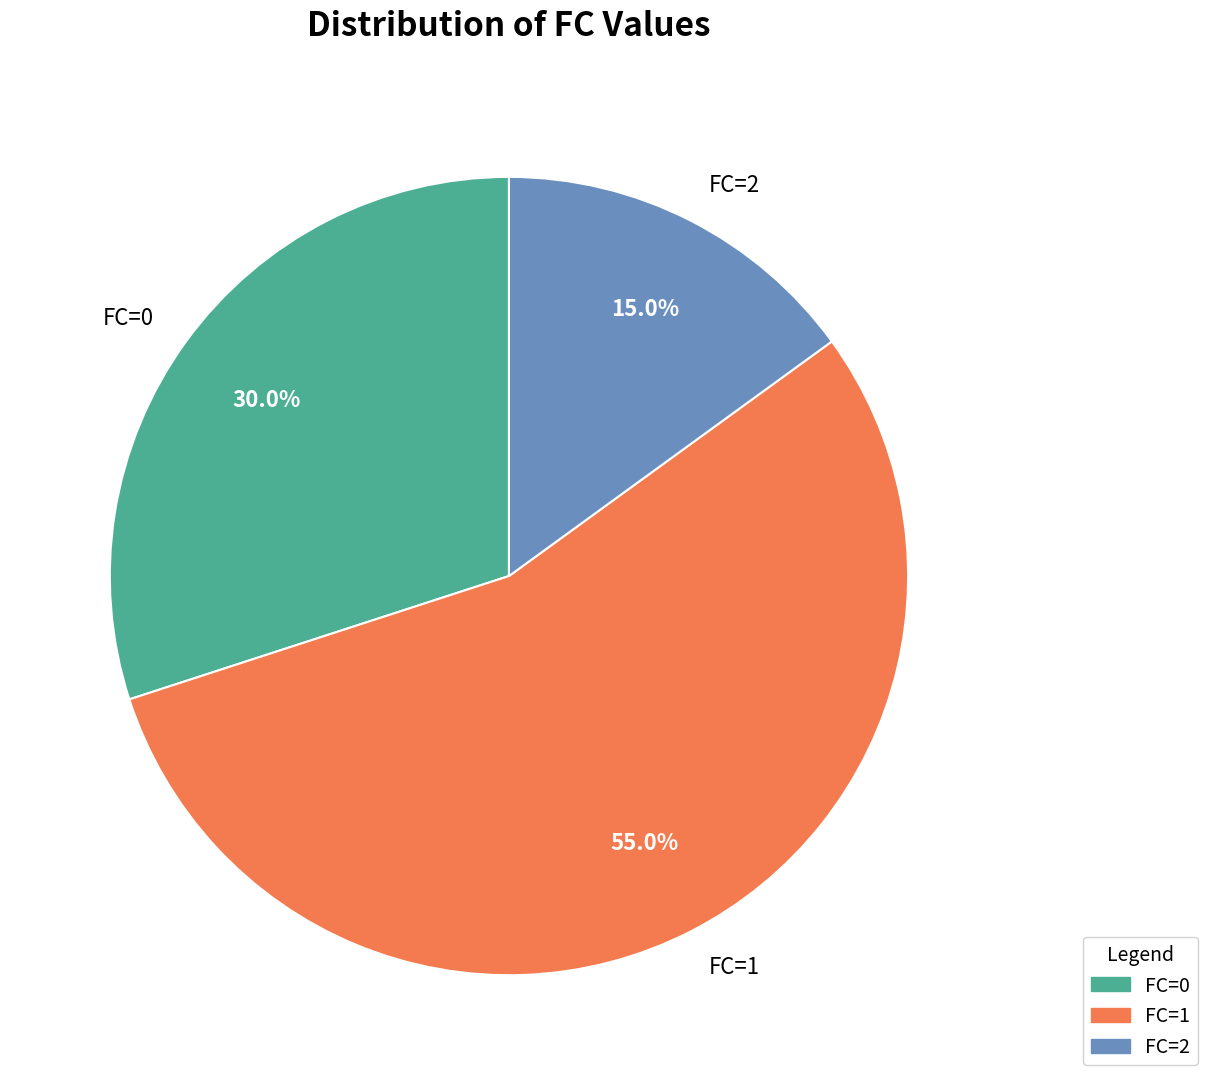

To the nearest percent, what is the difference between the FC=1 and FC=2 slice percentages?

40%